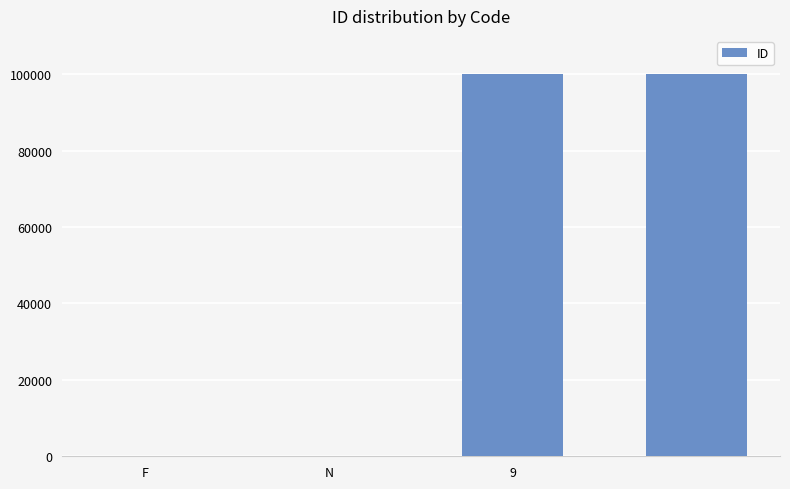

What is the maximum value shown in the chart?

99999